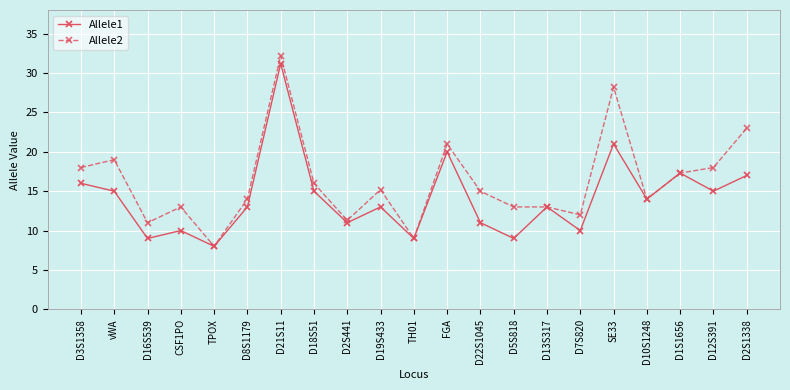

At which label does Allele2 reach its minimum?

TPOX